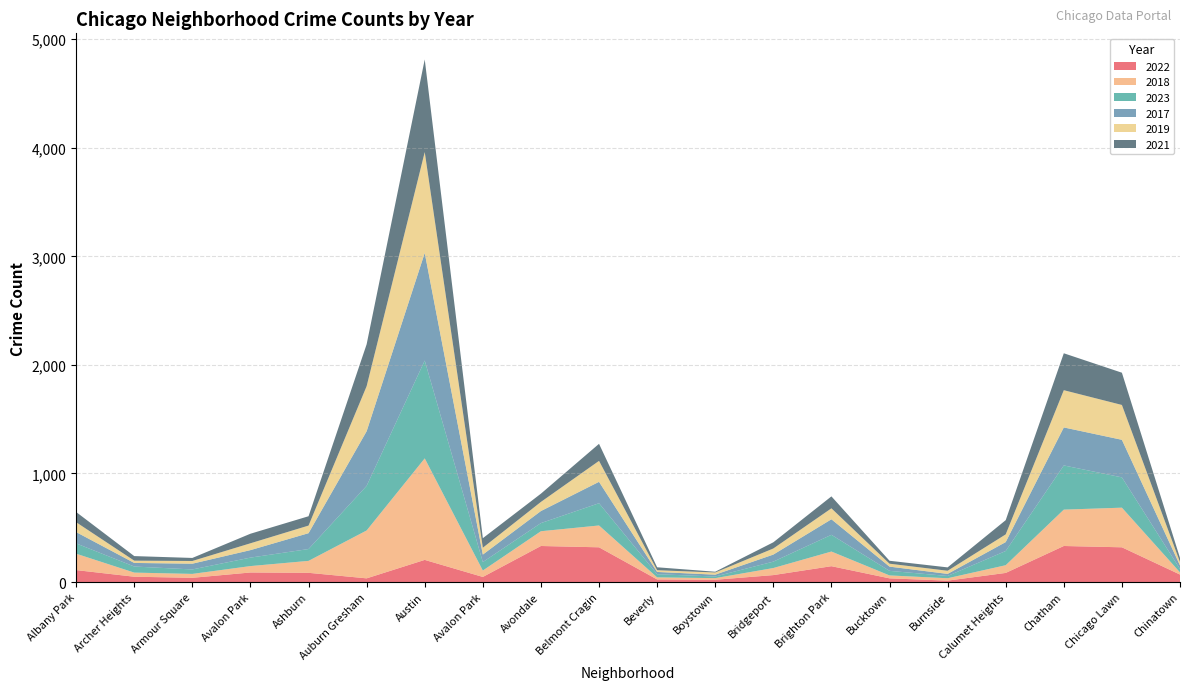

Reading left to right, list all the values displayed in this chart.

2022: Albany Park=110	Archer Heights=49	Armour Square=39	Avalon Park=88	Ashburn=85	Auburn Gresham=34	Austin=204	Avalon Park=47	Avondale=332	Belmont Cragin=320	Beverly=24	Boystown=21	Bridgeport=64	Brighton Park=146	Bucktown=34	Burnside=13	Calumet Heights=84	Chatham=332	Chicago Lawn=320	Chinatown=69
2018: Albany Park=151	Archer Heights=38	Armour Square=36	Avalon Park=59	Ashburn=110	Auburn Gresham=441	Austin=935	Avalon Park=59	Avondale=136	Belmont Cragin=201	Beverly=19	Boystown=15	Bridgeport=65	Brighton Park=135	Bucktown=27	Burnside=22	Calumet Heights=71	Chatham=335	Chicago Lawn=365	Chinatown=20
2023: Albany Park=95	Archer Heights=56	Armour Square=41	Avalon Park=78	Ashburn=109	Auburn Gresham=411	Austin=901	Avalon Park=78	Avondale=75	Belmont Cragin=205	Beverly=29	Boystown=15	Bridgeport=59	Brighton Park=154	Bucktown=42	Burnside=21	Calumet Heights=131	Chatham=407	Chicago Lawn=279	Chinatown=31
2017: Albany Park=104	Archer Heights=33	Armour Square=53	Avalon Park=69	Ashburn=146	Auburn Gresham=503	Austin=991	Avalon Park=69	Avondale=111	Belmont Cragin=197	Beverly=21	Boystown=17	Bridgeport=65	Brighton Park=143	Bucktown=39	Burnside=19	Calumet Heights=82	Chatham=350	Chicago Lawn=346	Chinatown=33
2019: Albany Park=91	Archer Heights=21	Armour Square=25	Avalon Park=63	Ashburn=70	Auburn Gresham=415	Austin=929	Avalon Park=63	Avondale=84	Belmont Cragin=193	Beverly=16	Boystown=20	Bridgeport=56	Brighton Park=101	Bucktown=27	Burnside=29	Calumet Heights=71	Chatham=343	Chicago Lawn=321	Chinatown=31
2021: Albany Park=94	Archer Heights=42	Armour Square=28	Avalon Park=88	Ashburn=86	Auburn Gresham=386	Austin=853	Avalon Park=88	Avondale=76	Belmont Cragin=157	Beverly=27	Boystown=7	Bridgeport=57	Brighton Park=110	Bucktown=27	Burnside=31	Calumet Heights=131	Chatham=340	Chicago Lawn=297	Chinatown=38